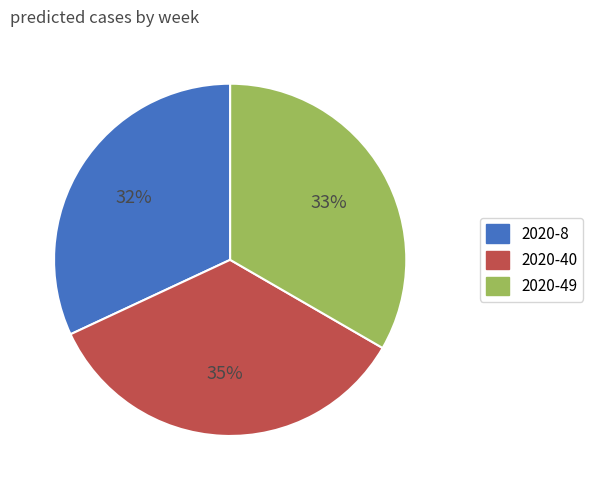

Combined, do 2020-49 and 2020-8 account for over 50%?

Yes